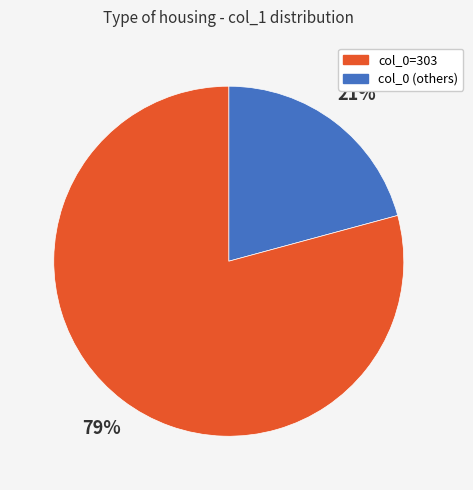

Is there a majority slice in this chart?

Yes